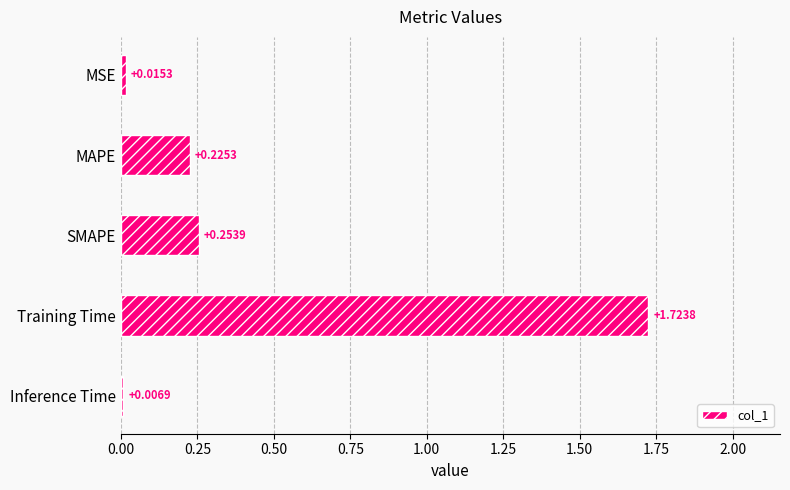

What is the sum of the values at Training Time and SMAPE?

2.0